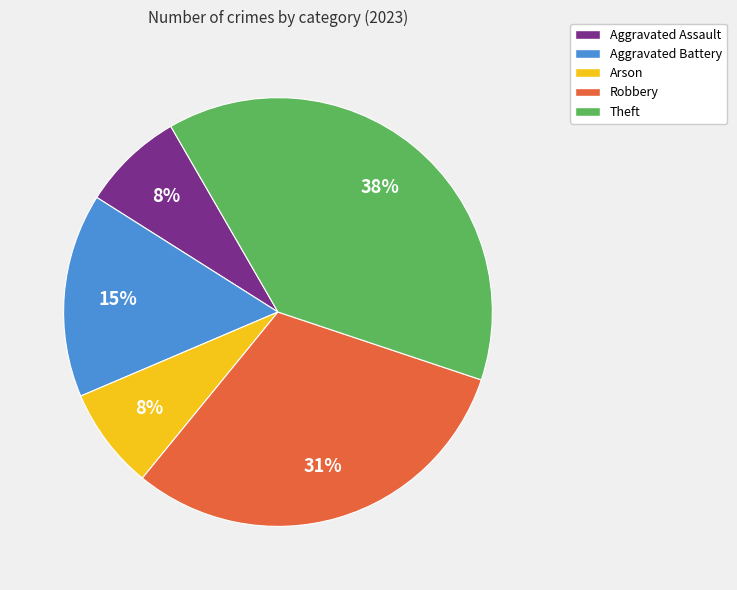

Do Aggravated Battery and Robbery together represent more than half of the pie?

No